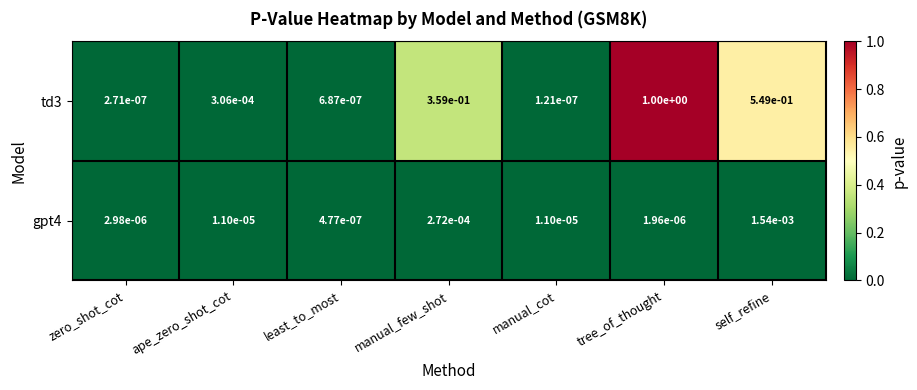

Which series changed the most between ape_zero_shot_cot and manual_cot?

td3